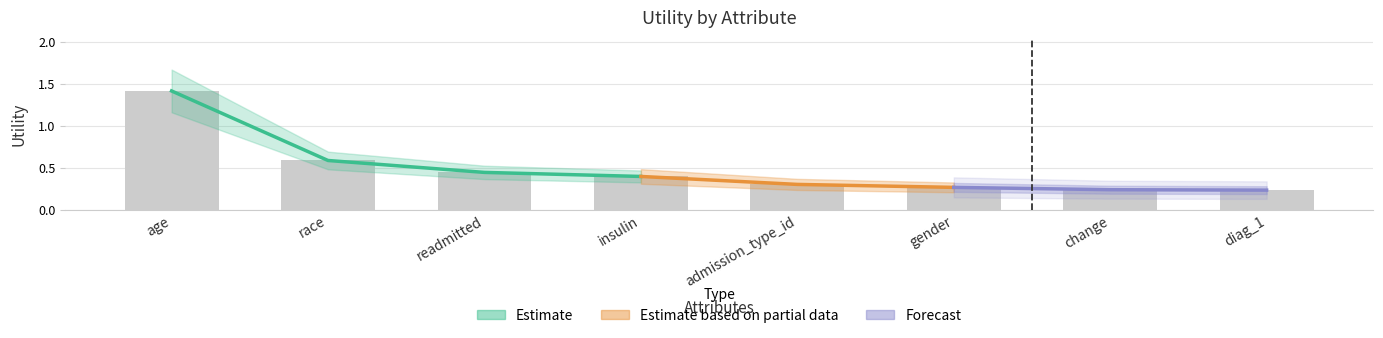

Which has a higher value, age or admission_type_id?

age